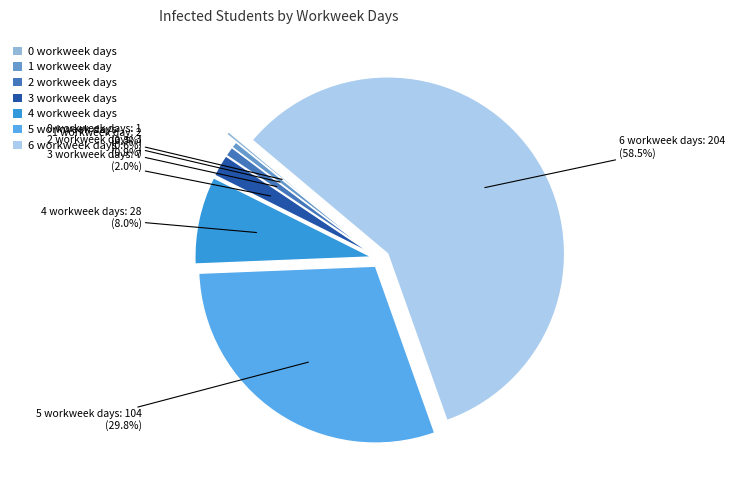

How much of the chart is everything except 3 workweek days?

98.0%